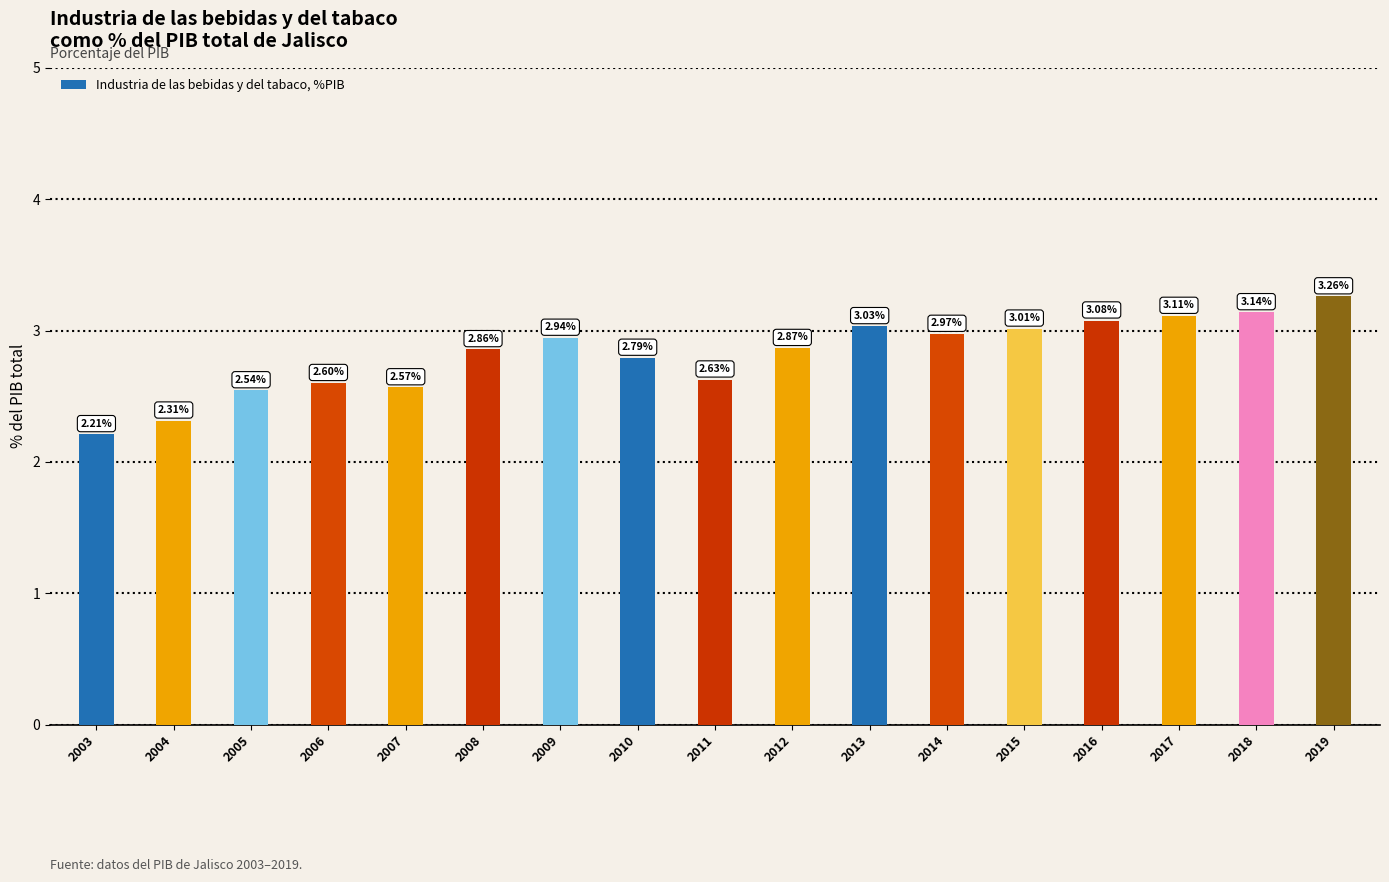

What is the change in value from 2009 to 2017?

+0.2